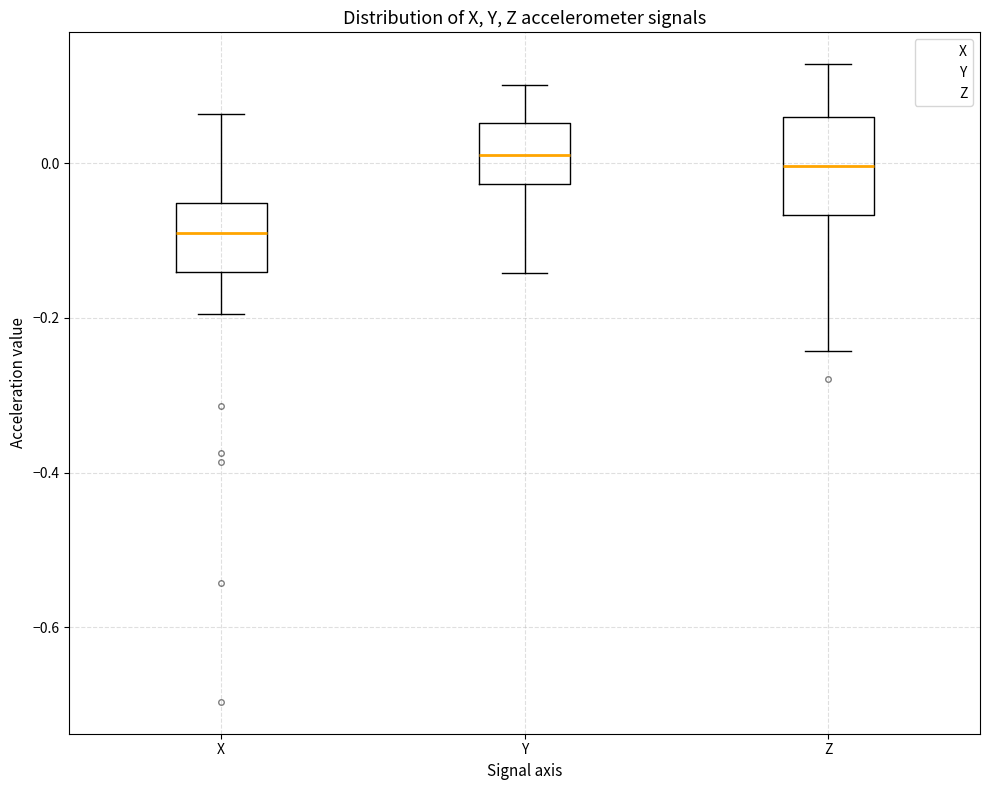

Reading left to right, transcribe this box plot: for each box, give where its median line is, the range the box spans, and where its two whiskers end, as read against the y-axis. The values are not printed on the chart, so give them approximately, as read against the axis.

X: median -0.08, box -0.14 to -0.06, whiskers -0.20 to 0.06
Y: median 0.02, box -0.02 to 0.06, whiskers -0.14 to 0.10
Z: median 0.00, box -0.06 to 0.06, whiskers -0.24 to 0.12